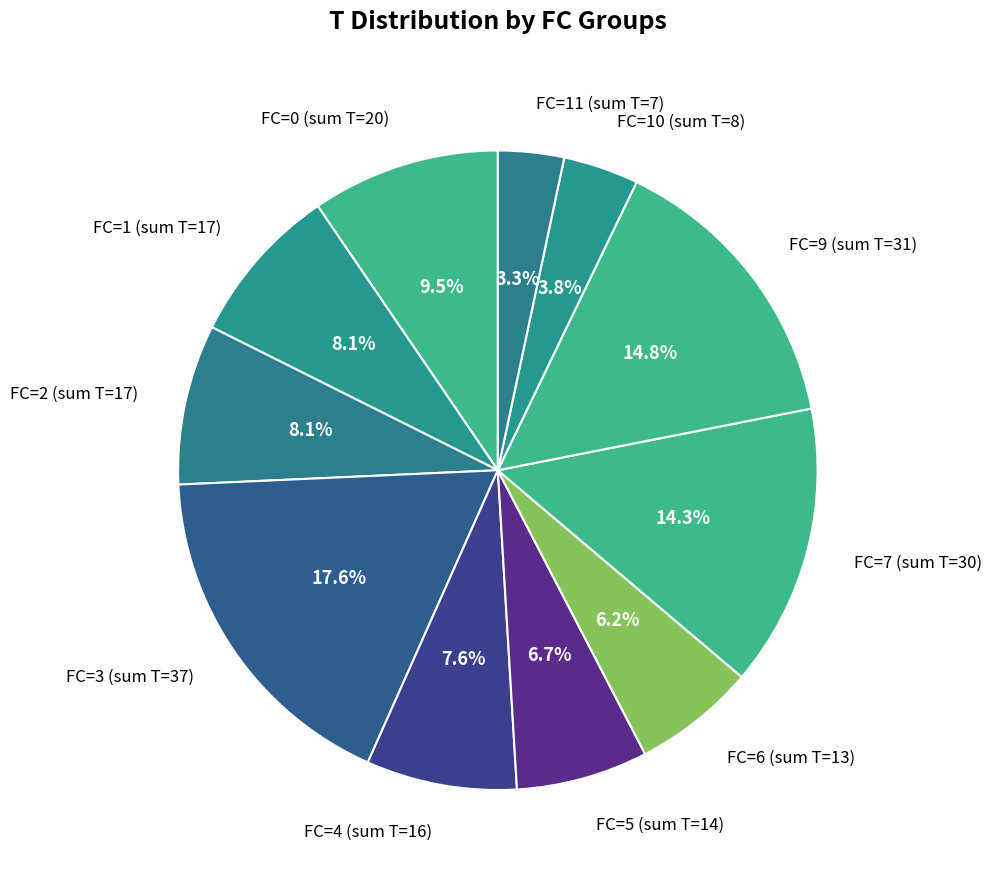

How many segments does this pie chart have?

11